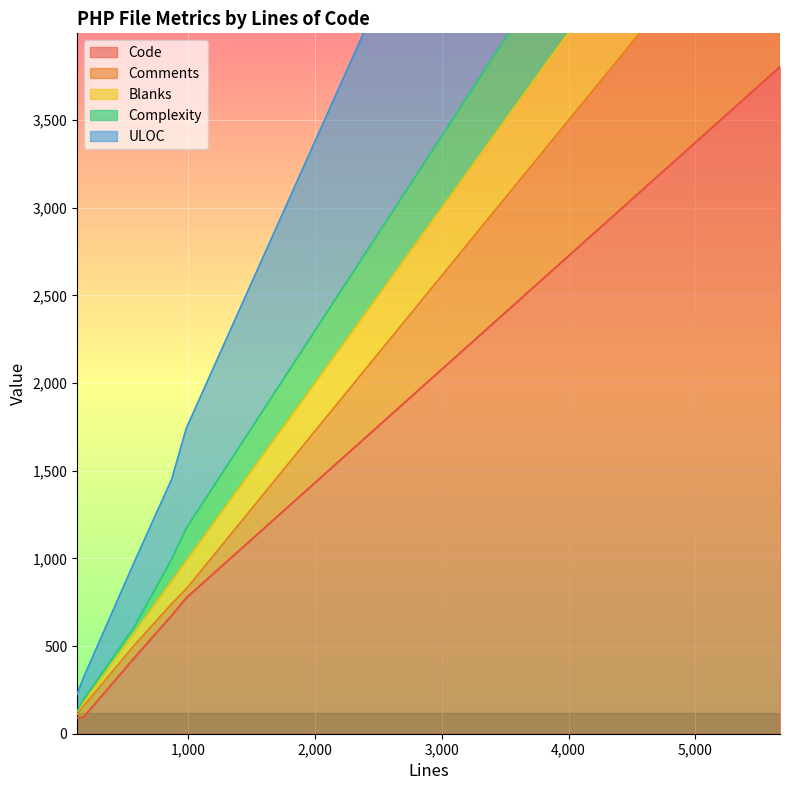

True or false: Code and Comments intersect in this chart.

False